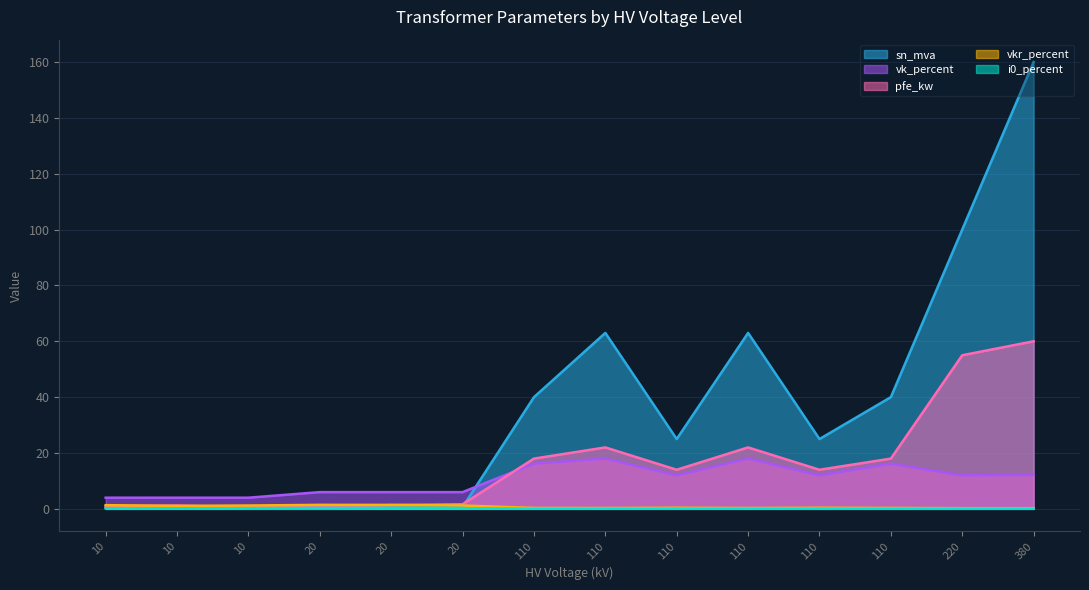

How many lines are shown in the chart?

5